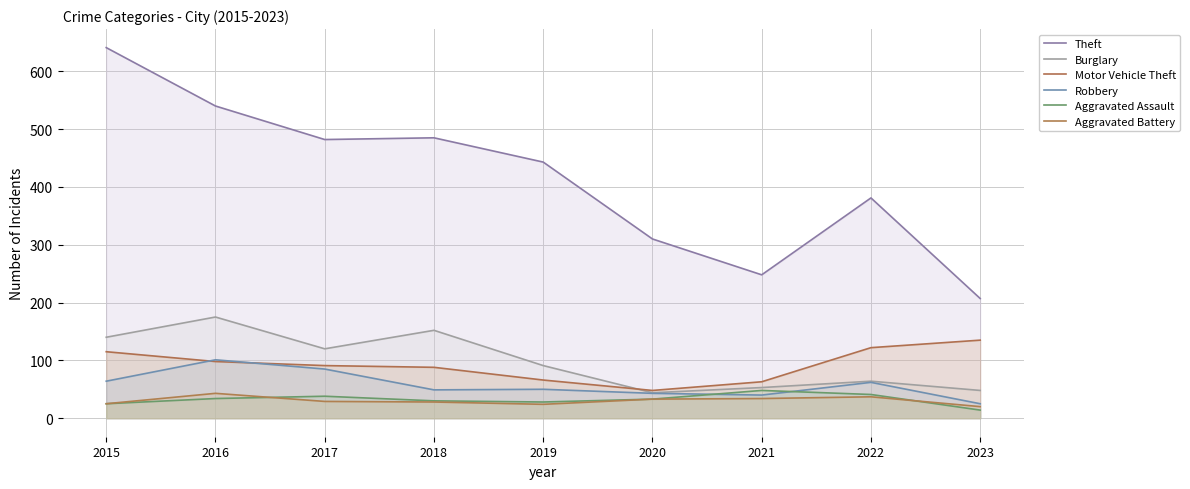

At which label is Aggravated Battery closest to 31?

2017